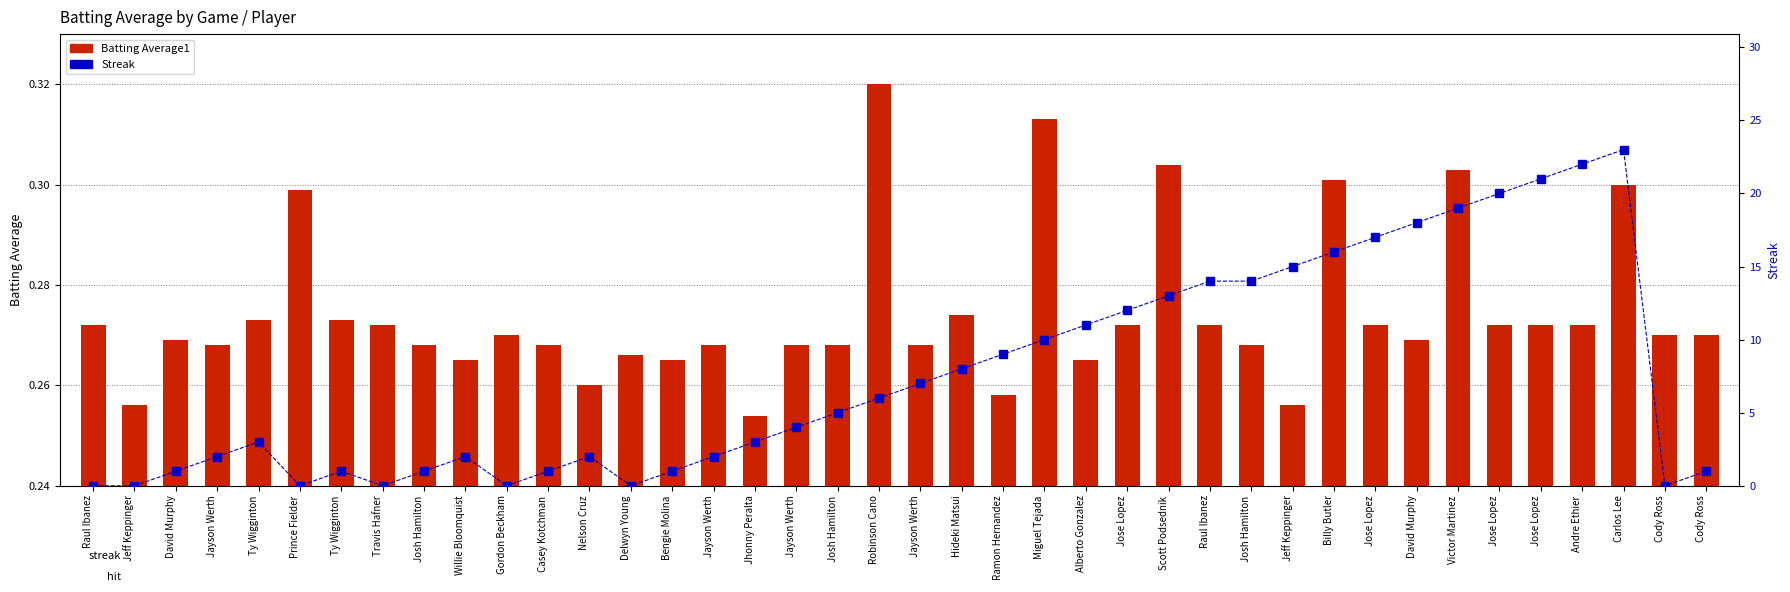

Rank the categories by Streak value from lowest to highest.

Raul Ibanez, Jeff Keppinger, Prince Fielder, Travis Hafner, Gordon Beckham, Delwyn Young, Cody Ross, David Murphy, Ty Wigginton, Josh Hamilton, Casey Kotchman, Bengie Molina, Cody Ross, Jayson Werth, Willie Bloomquist, Nelson Cruz, Jayson Werth, Ty Wigginton, Jhonny Peralta, Jayson Werth, Josh Hamilton, Robinson Cano, Jayson Werth, Hideki Matsui, Ramon Hernandez, Miguel Tejada, Alberto Gonzalez, Jose Lopez, Scott Podsednik, Raul Ibanez, Josh Hamilton, Jeff Keppinger, Billy Butler, Jose Lopez, David Murphy, Victor Martinez, Jose Lopez, Jose Lopez, Andre Ethier, Carlos Lee